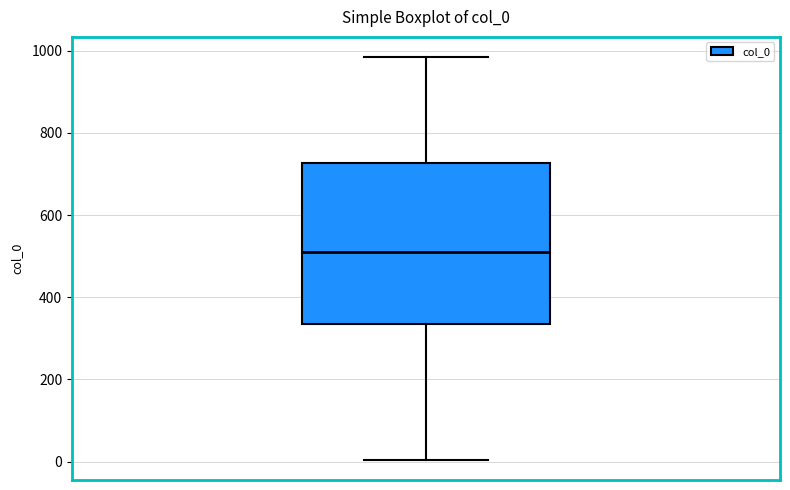

Read this box plot against the y-axis: the position of the median line, the range covered by the box, and the ends of both whiskers. The values are not printed on the chart, so give them approximately, as read against the axis.

median 520, box 340 to 720, whiskers 0 to 980